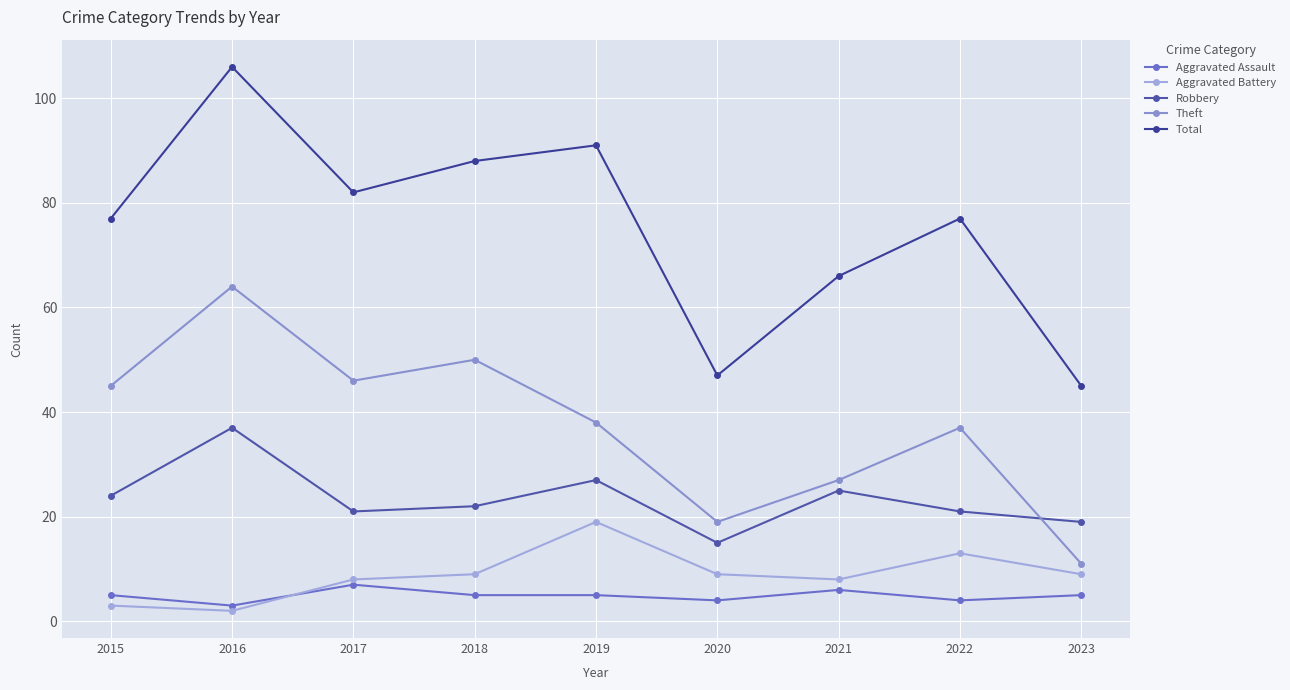

What is the spread (max minus min) of values at 2022?

73